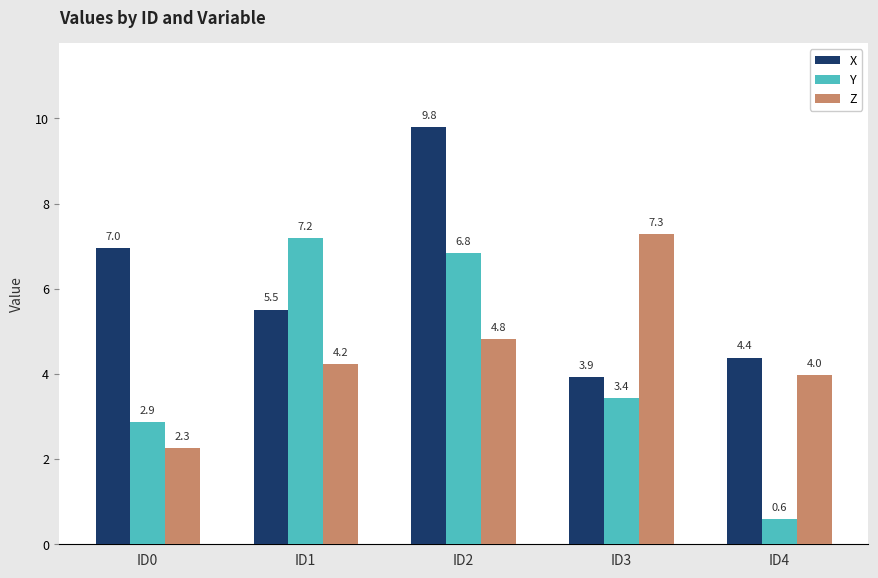

What are all the series names shown in the legend?

X, Y, Z